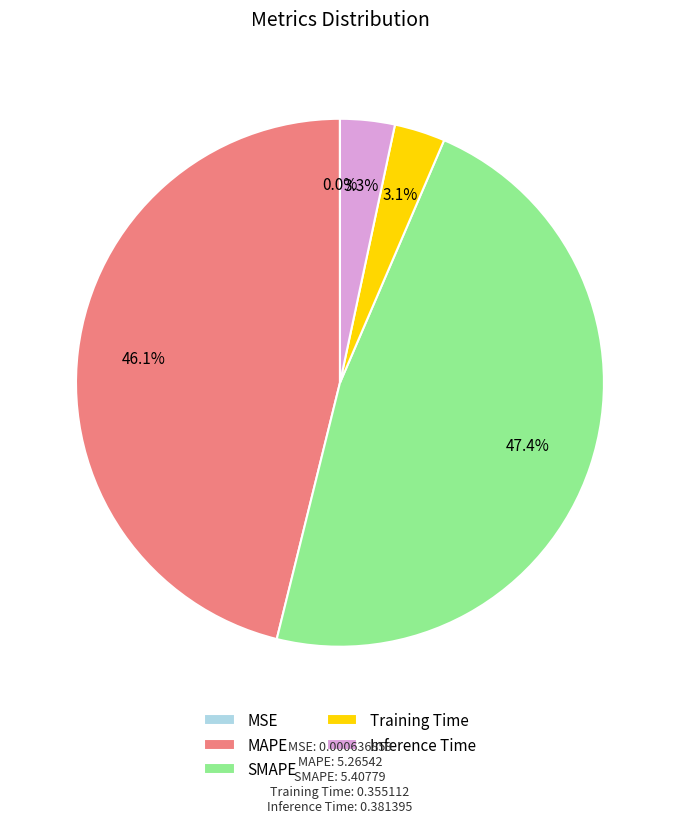

What portion of the pie excludes MAPE?

53.9%